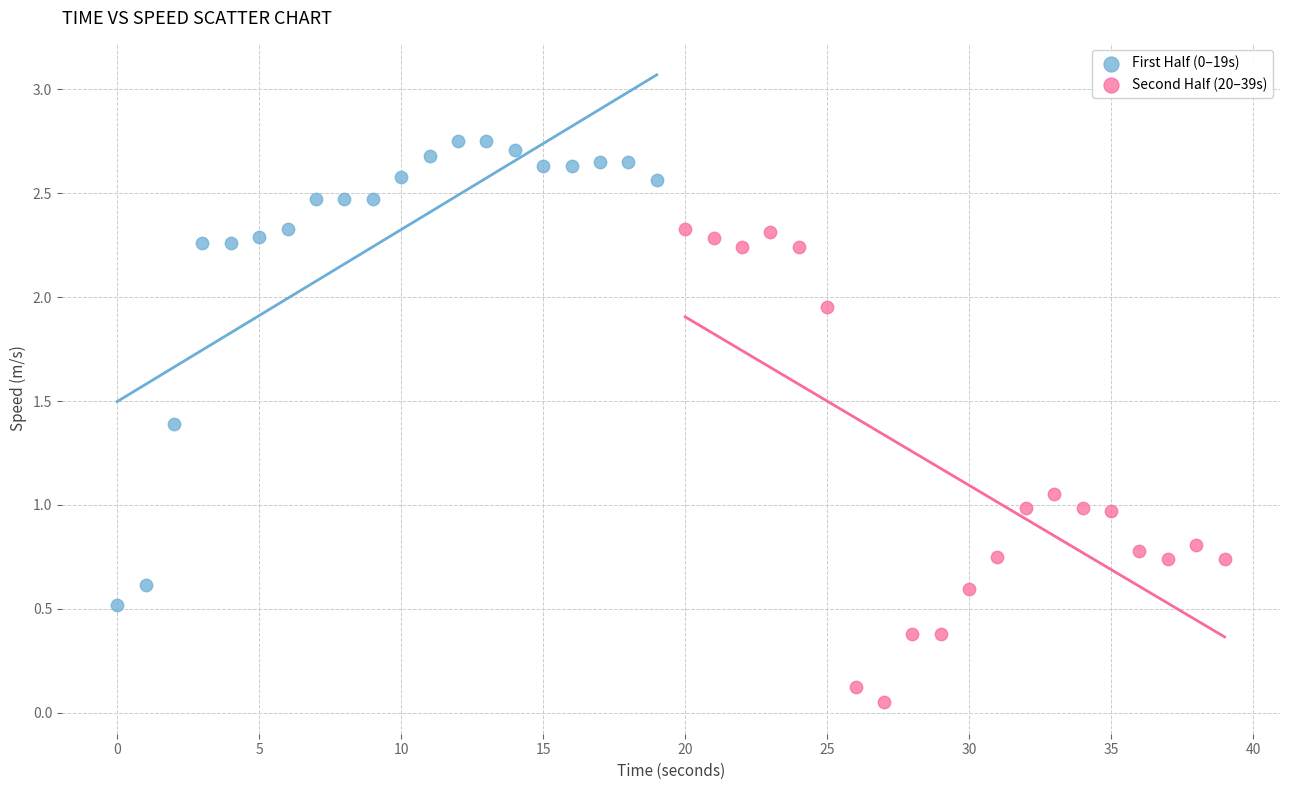

Which series reaches the minimum Y coordinate?

Second Half (20–39s)